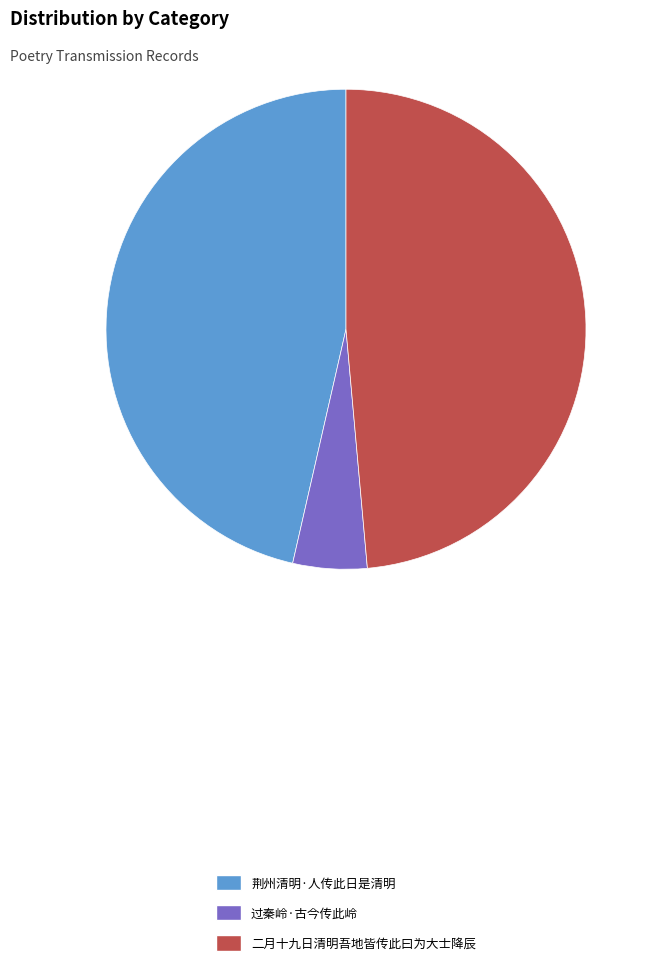

Is there a majority slice in this chart?

No